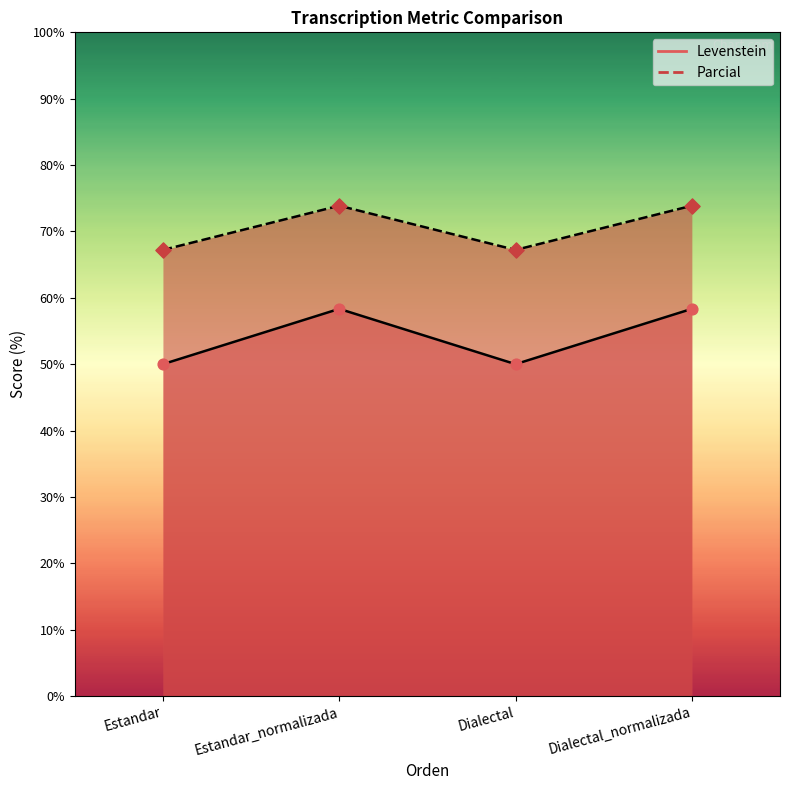

What is the total value across all series at Dialectal_normalizada?

132.2